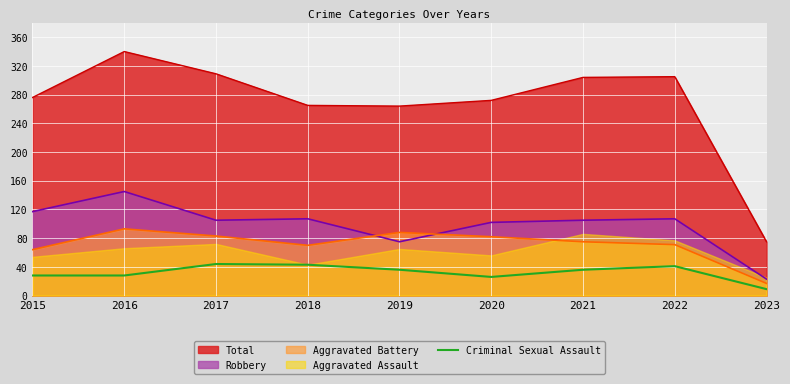

At which label is the value closest to 26?

2020